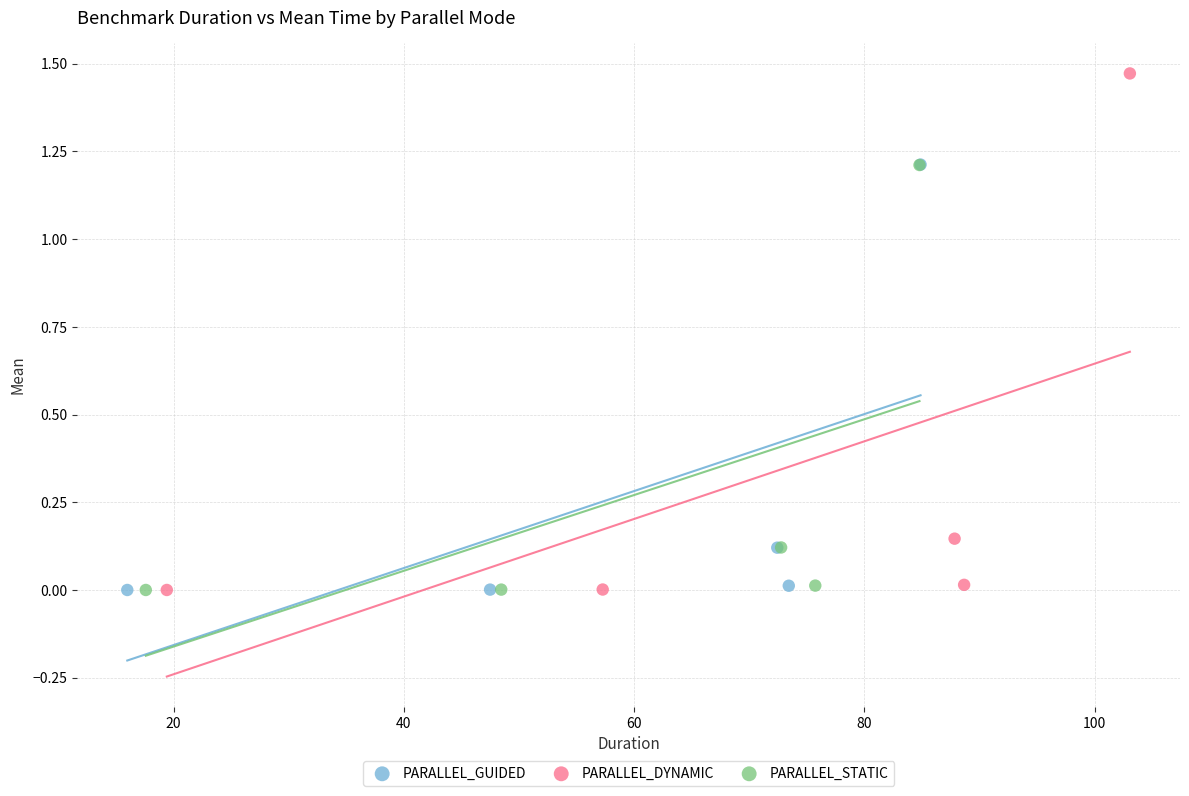

What are all the series names shown in the legend?

PARALLEL_GUIDED, PARALLEL_DYNAMIC, PARALLEL_STATIC